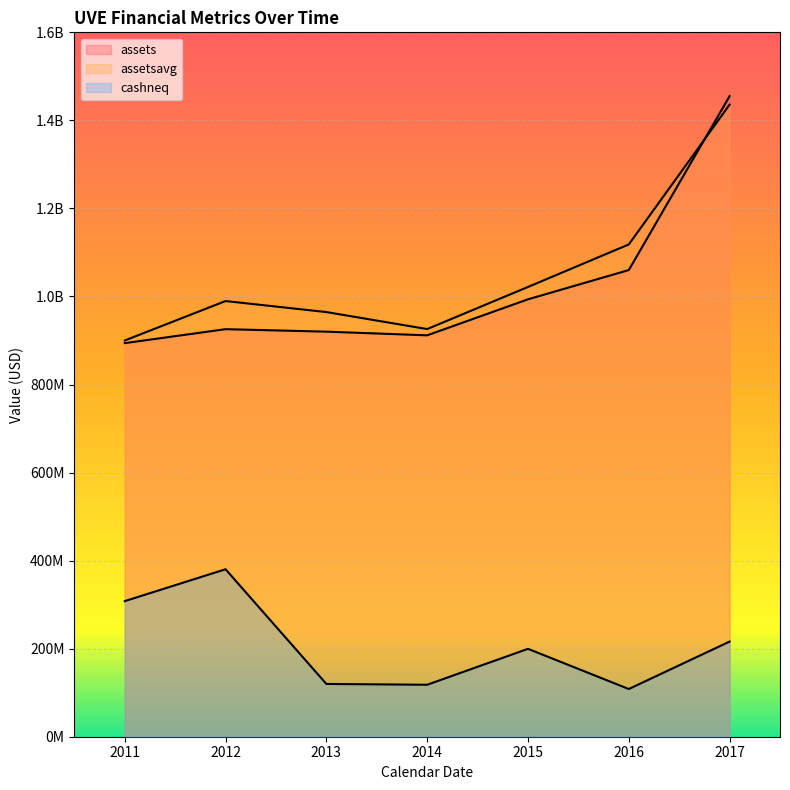

What is the average value of the cashneq series?

207205714